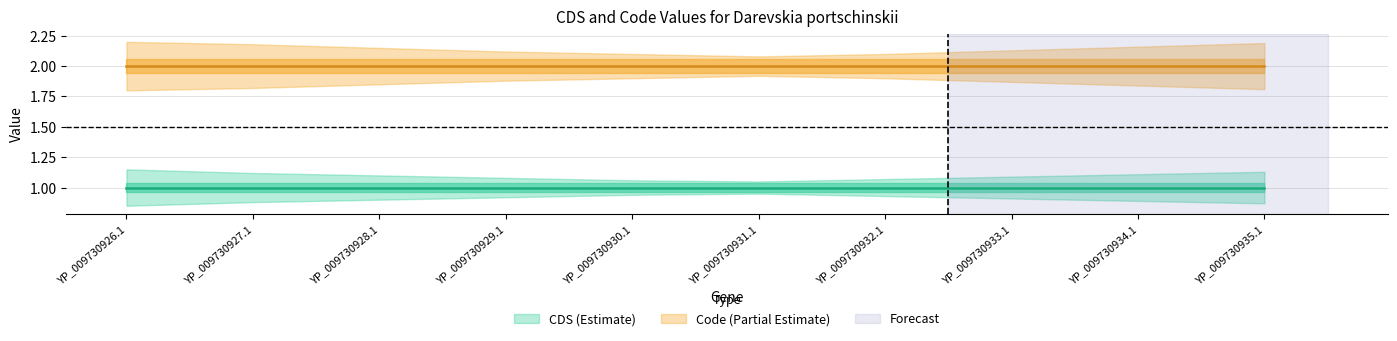

Between YP_009730931.1 and YP_009730933.1, which is larger?

YP_009730931.1